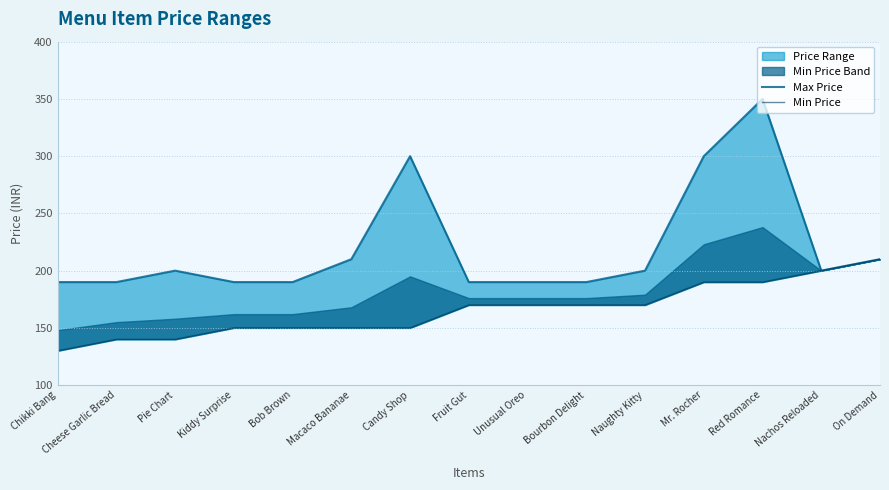

Reading left to right, list all the values displayed in this chart.

Max Price: 190	190	200	190	190	210	300	190	190	190	200	300	350	200	210
Min Price: 130	140	140	150	150	150	150	170	170	170	170	190	190	200	210